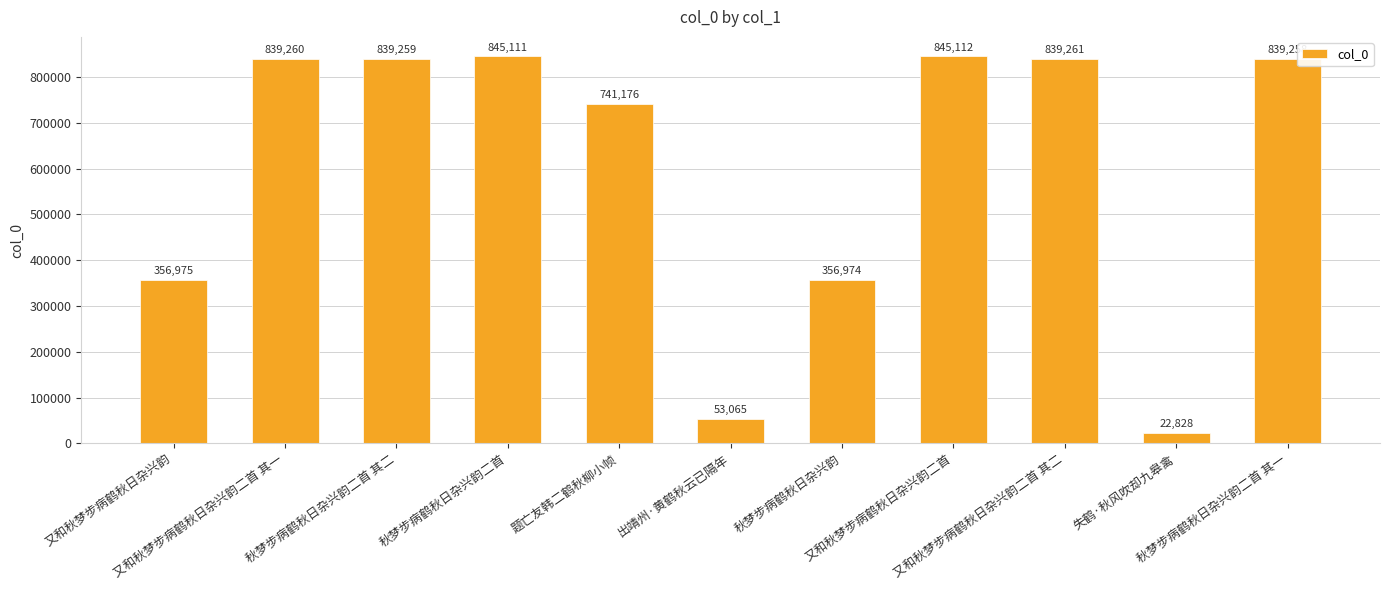

Approximately how many times larger is the value at 秋梦步病鹤秋日杂兴韵二首 compared to 失鹤·秋风吹却九皋禽?

37.0